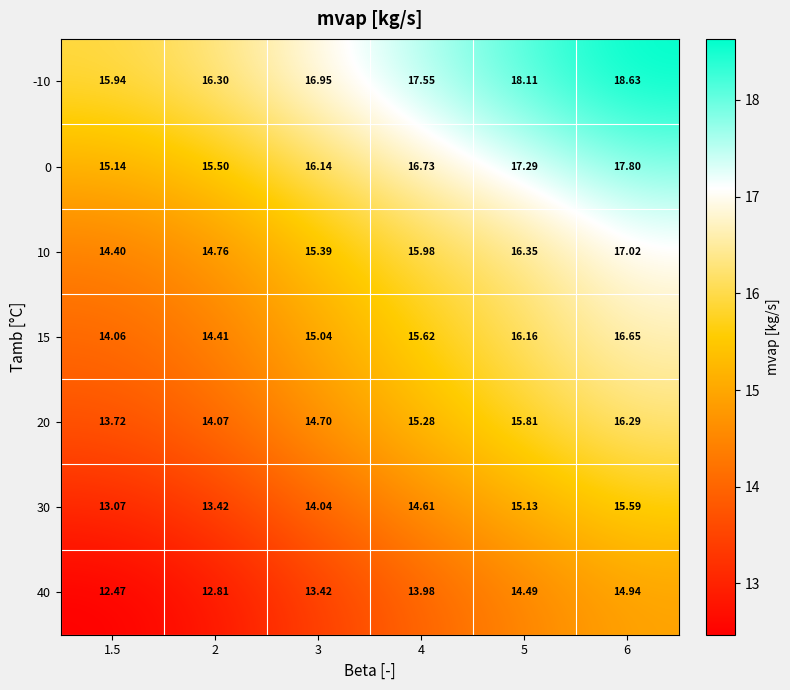

Is the value of 30 at 1.5 greater than the value of 15 at 3?

No